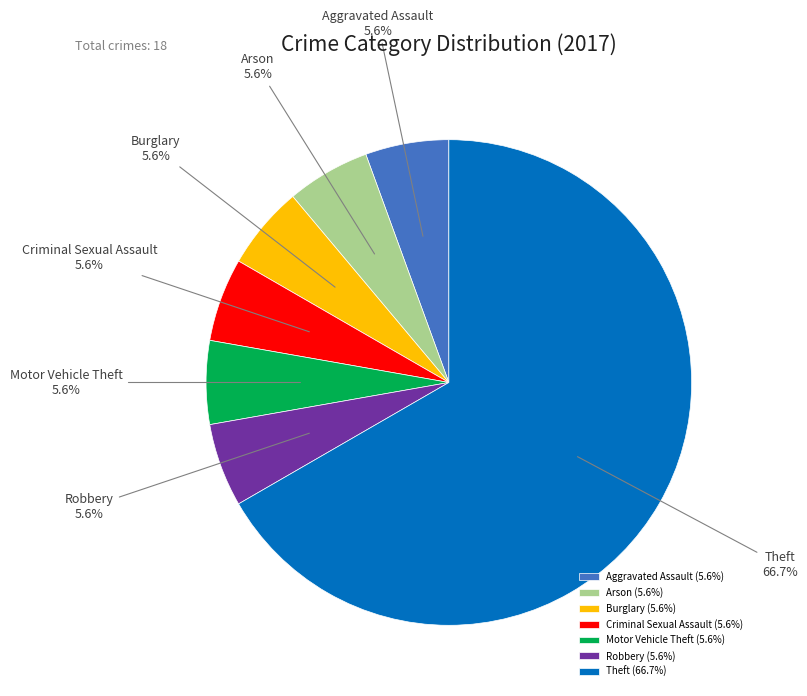

What portion of the pie excludes Aggravated Assault?

94.4%